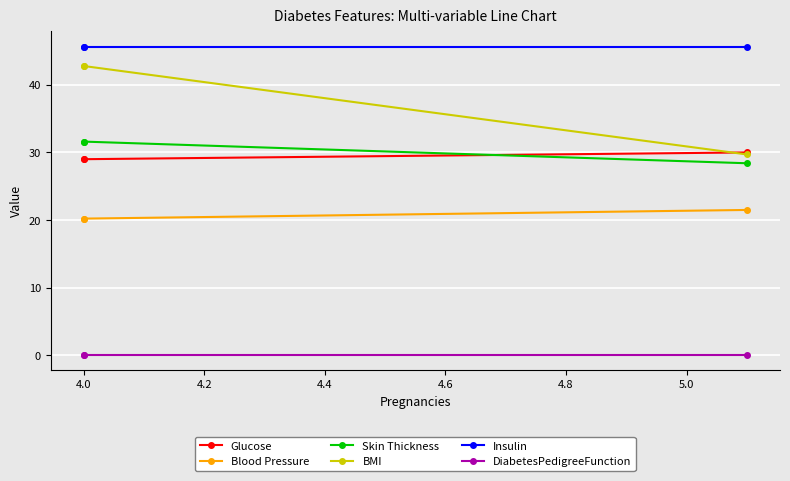

Is this an area chart (filled region under the line)?

No